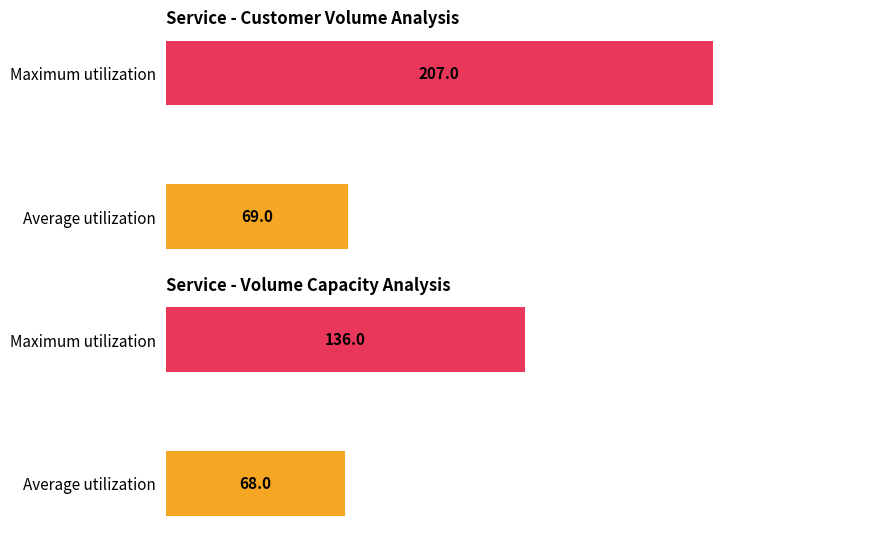

Are the bars horizontal?

Yes